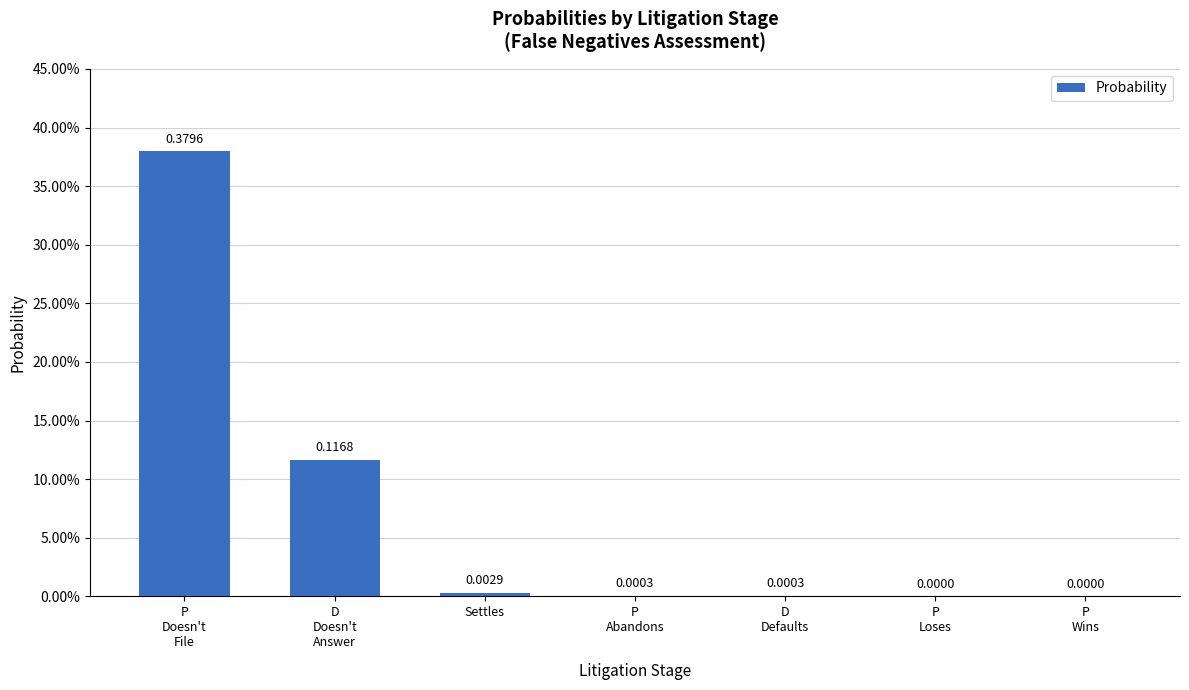

How many categories are shown in the chart?

7